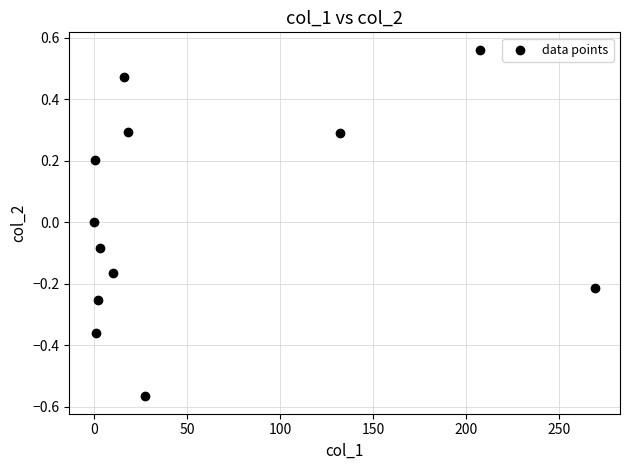

What is the average X value?

57.1